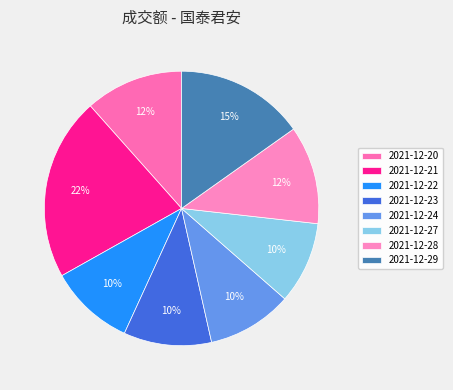

What percentage is the 2021-12-28 slice, to the nearest percent?

12%